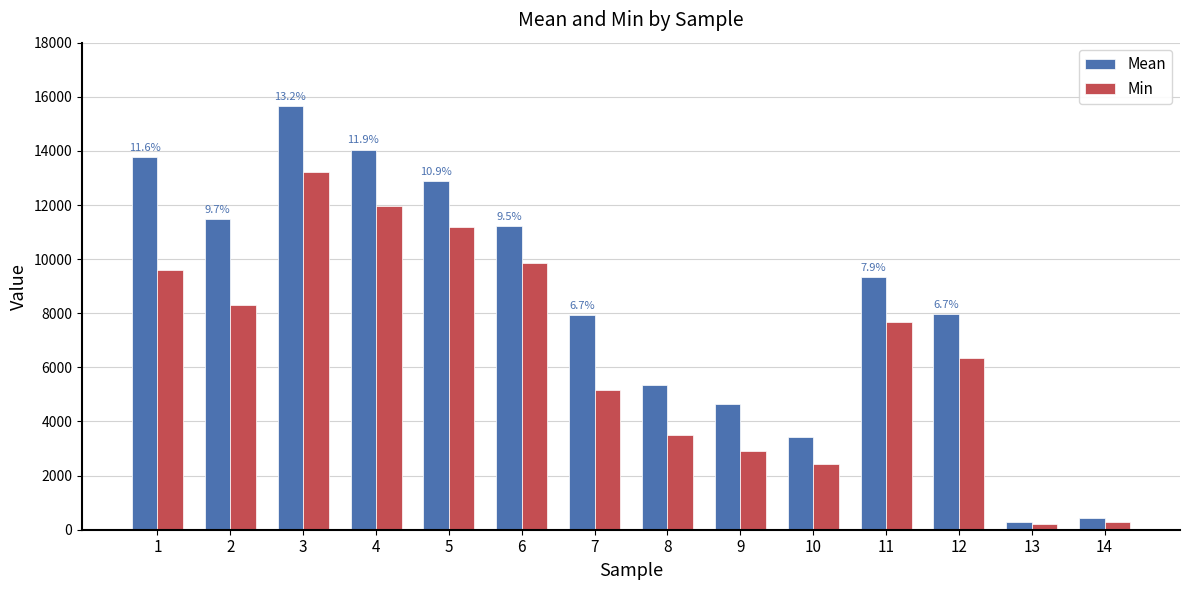

Which series has the largest range (max minus min)?

Mean